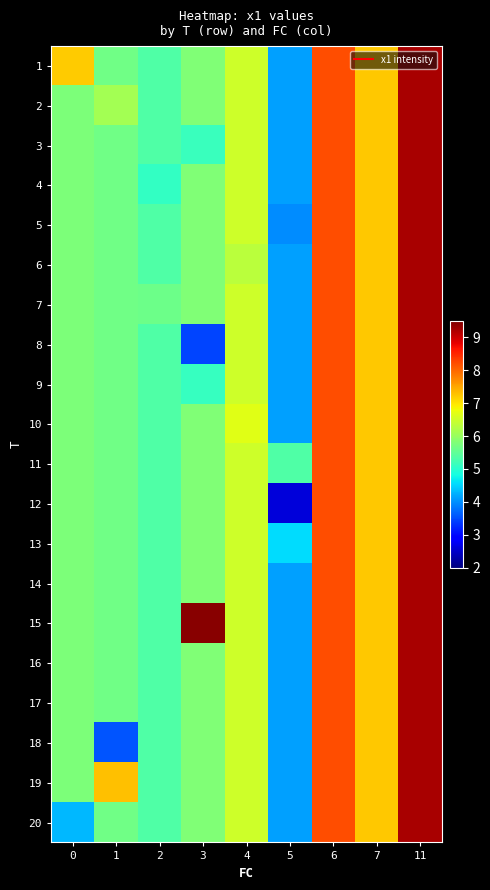

What is the greatest value displayed?

9.4